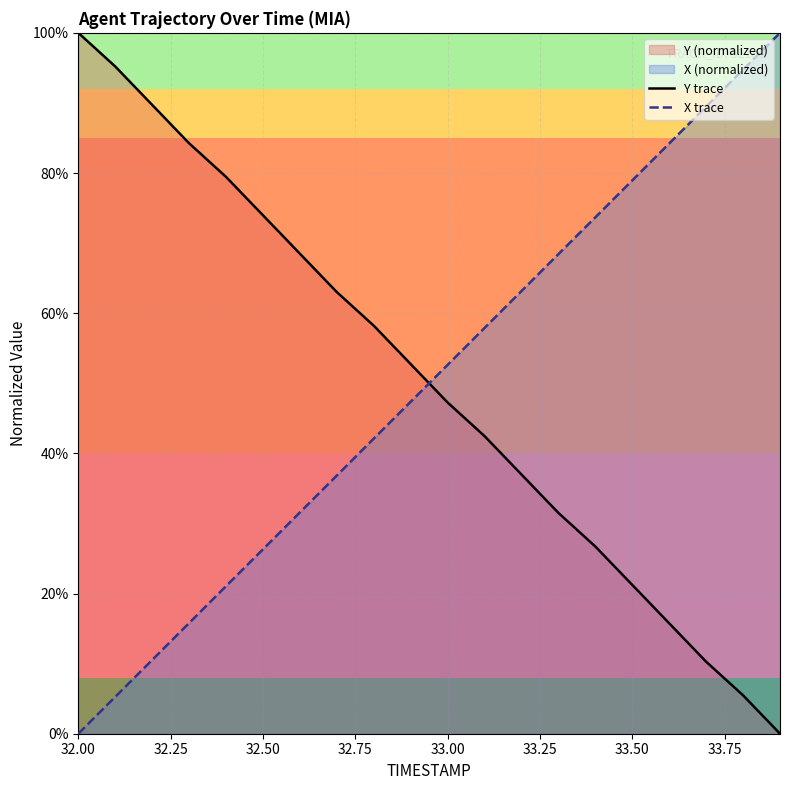

After their last crossing, which series has the higher values: Y trace or X trace?

X trace